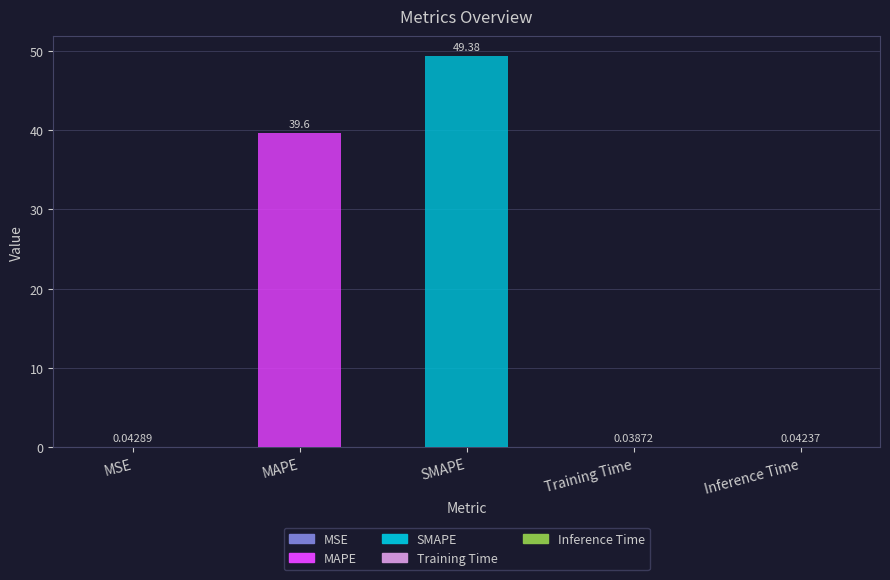

What is the greatest value displayed?

49.4